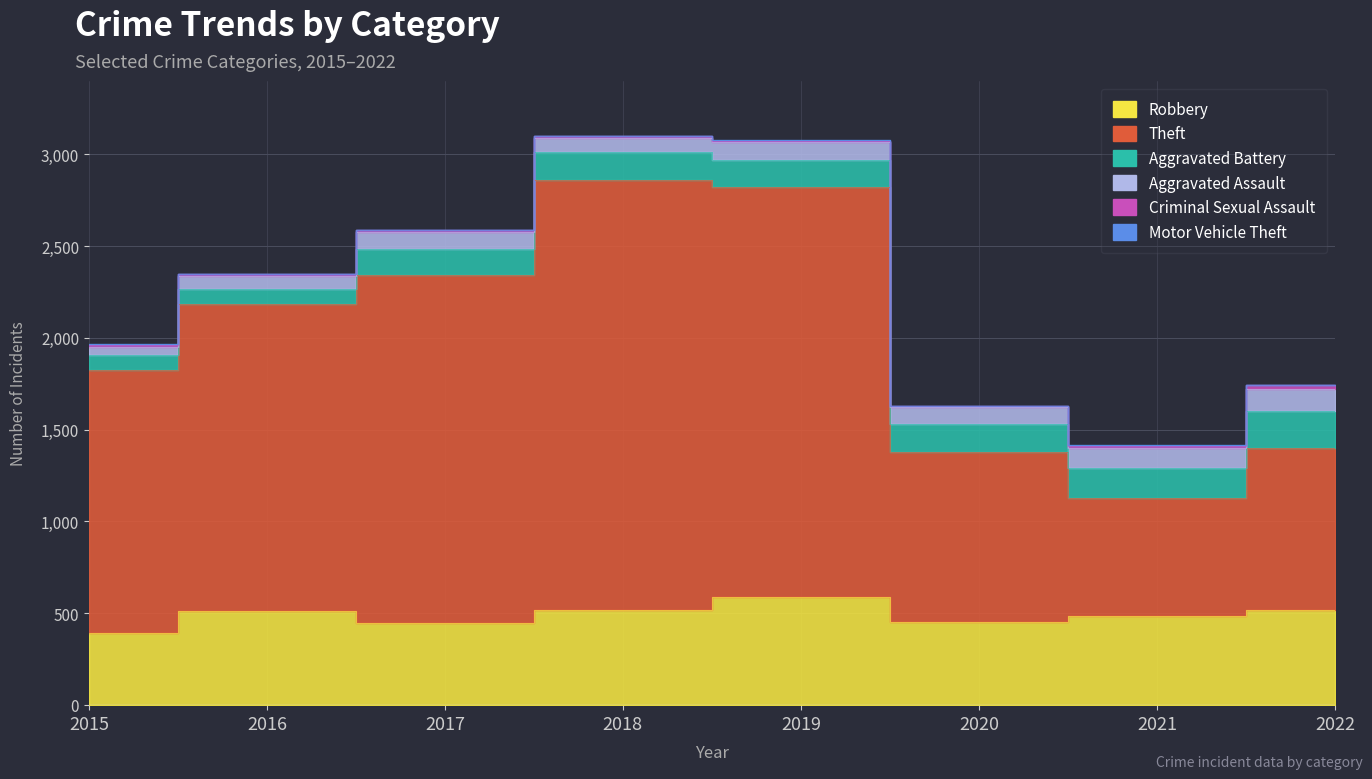

At which category is the sum across all series the highest?

2018